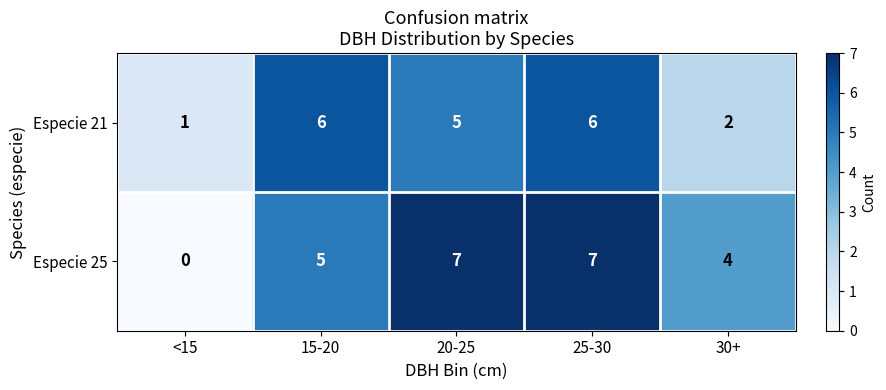

What is the difference between the maximum and minimum values in the Especie 25 series?

7